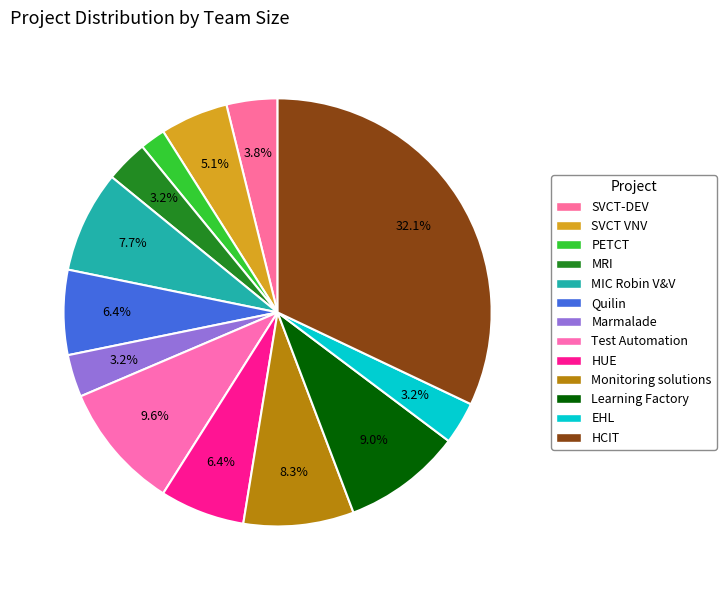

How many segments does this pie chart have?

13